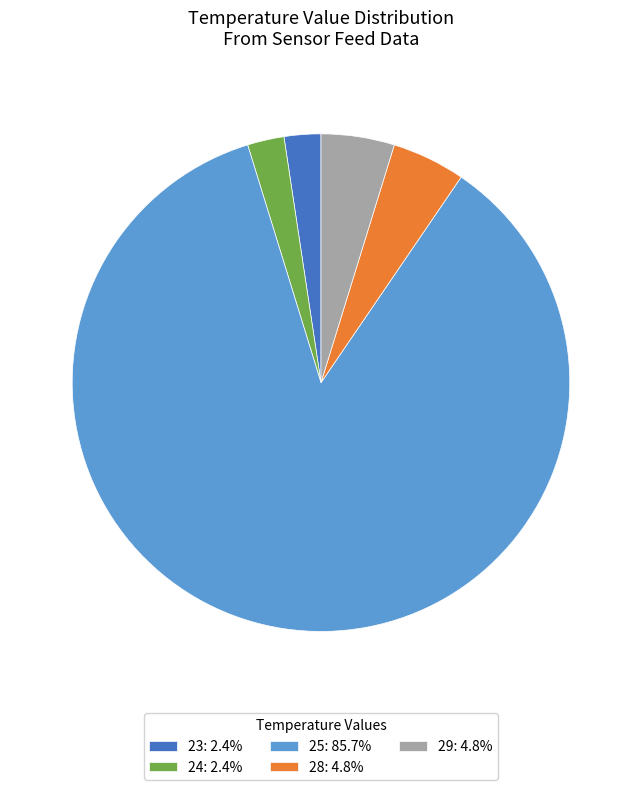

Is the sum of 29: 4.8% and 24: 2.4% greater than half?

No